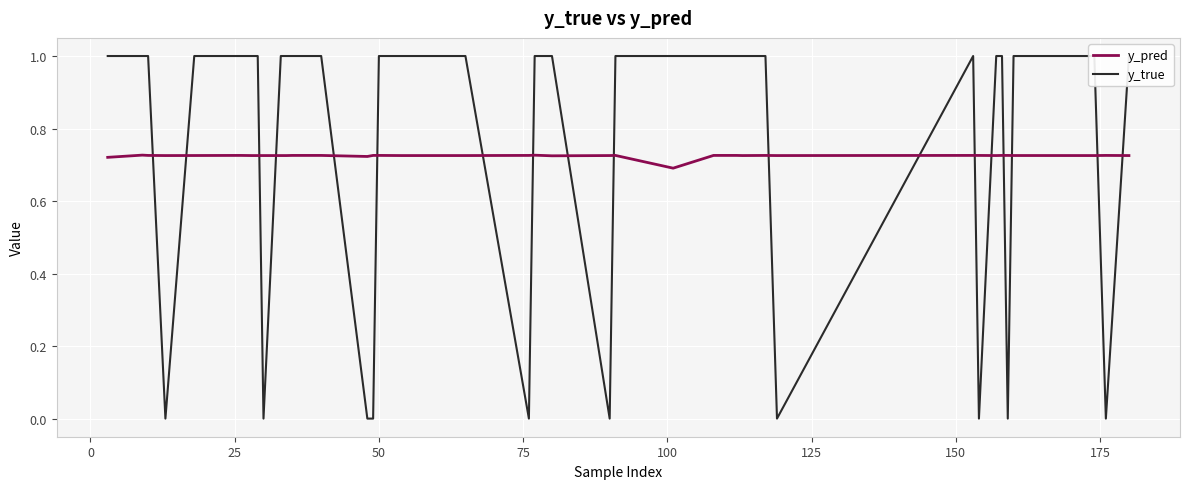

Which series has the largest range (max minus min)?

y_true